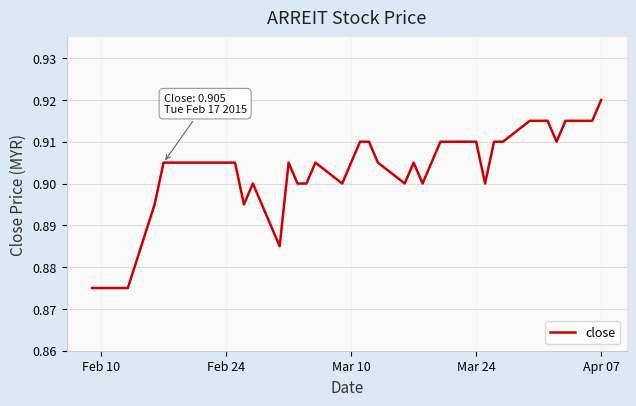

At which category does the chart reach its peak across all series?

Apr 07